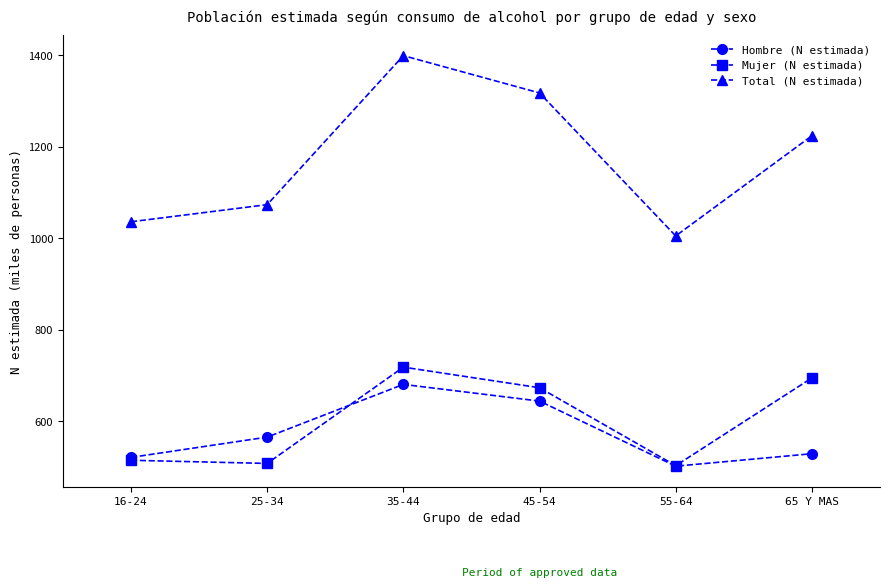

How many lines are shown in the chart?

3